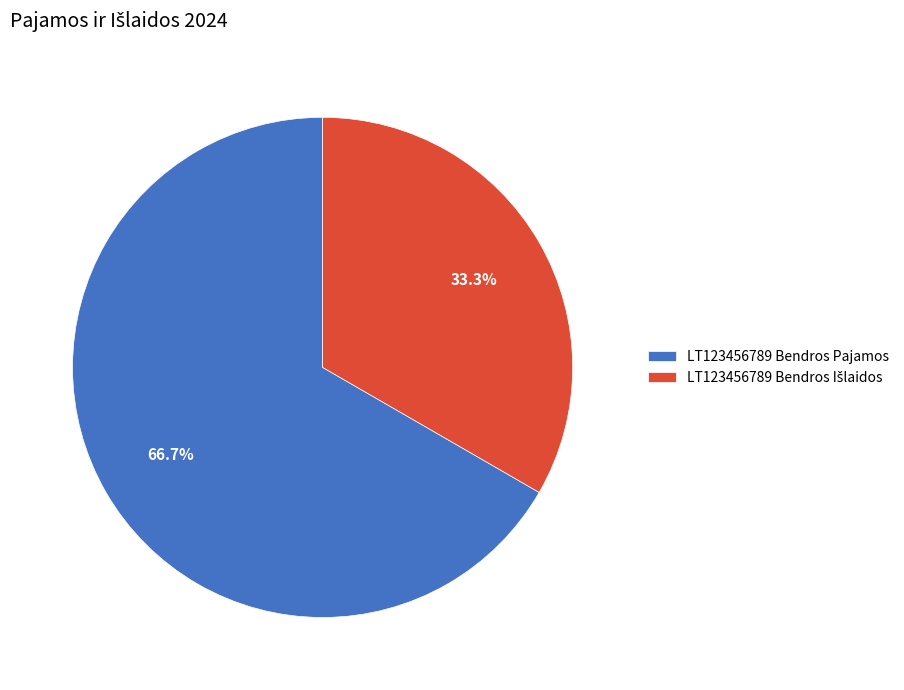

Does any single category account for the majority?

Yes